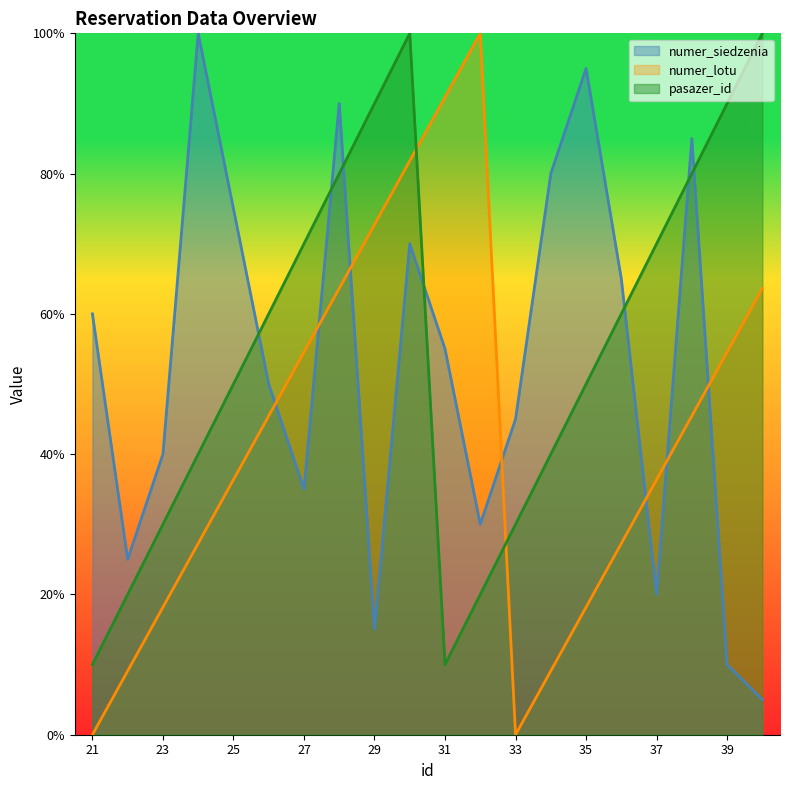

How many values in the numer_siedzenia series are below 55?

10